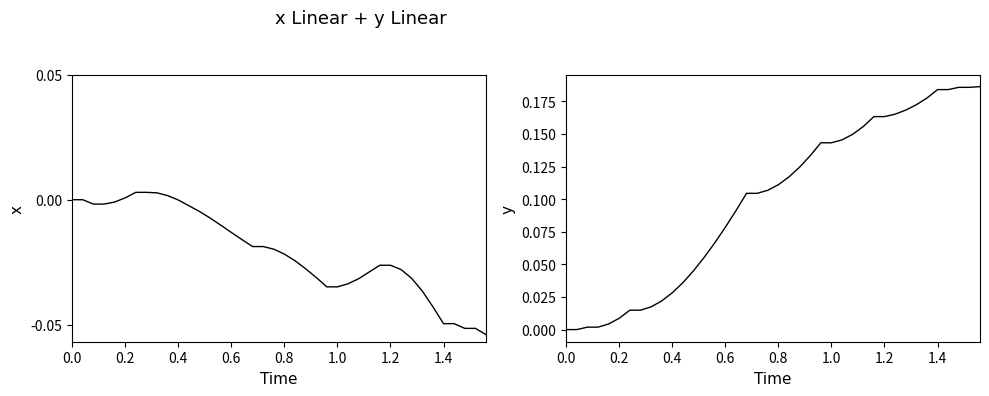

True or false: x and y intersect in this chart.

False